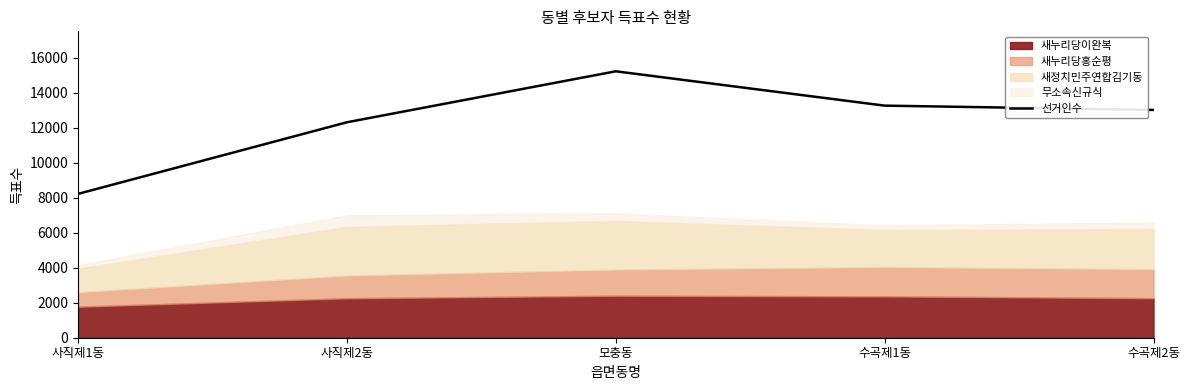

Count the number of values greater than 13015.

2